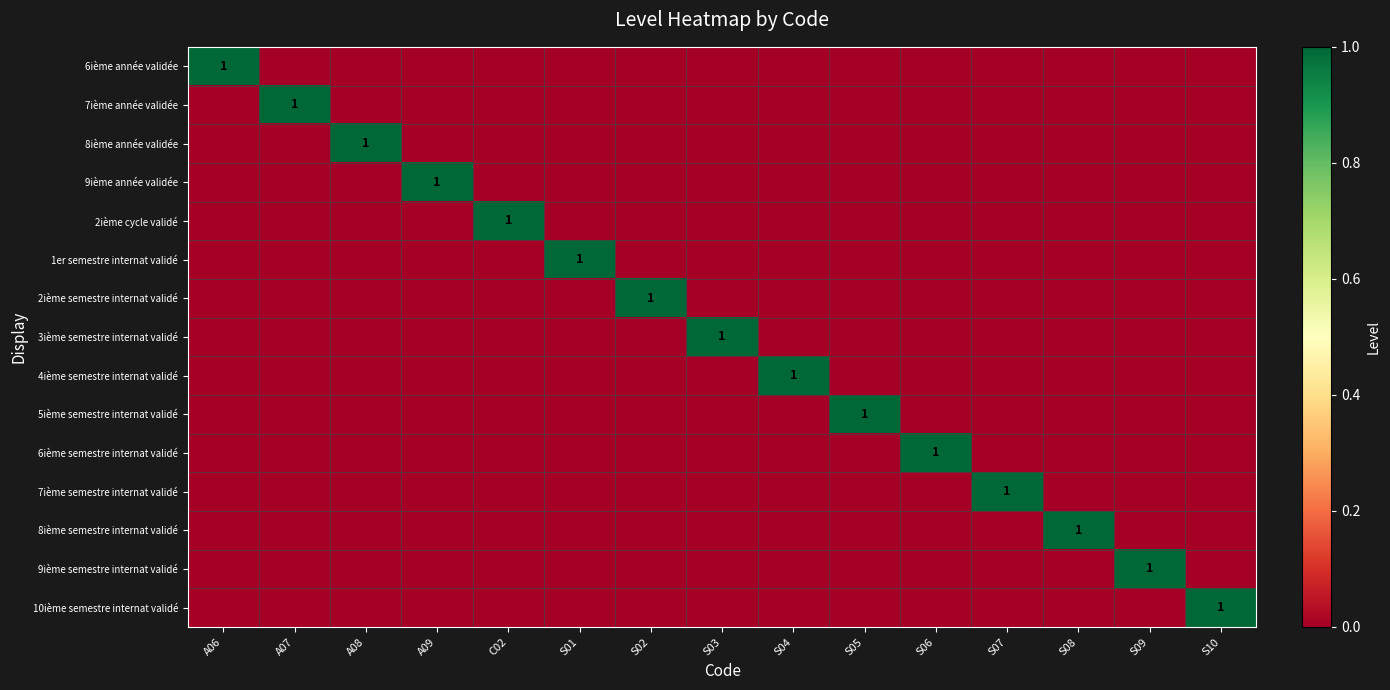

What is the total value across all series at S02?

1